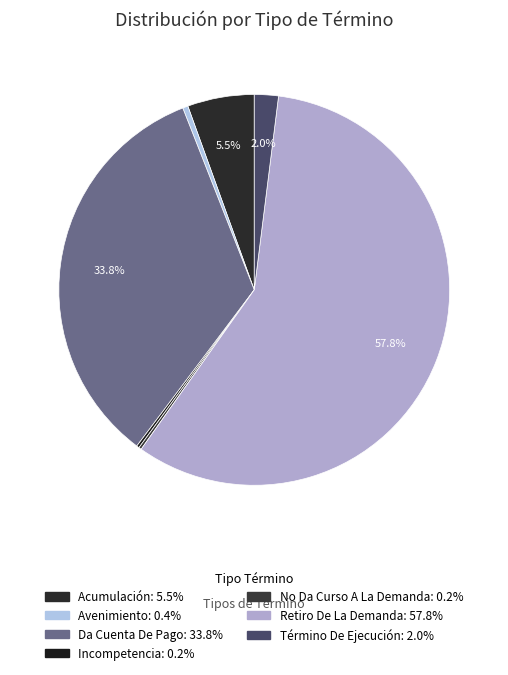

Which slice is the largest?

Retiro De La Demanda